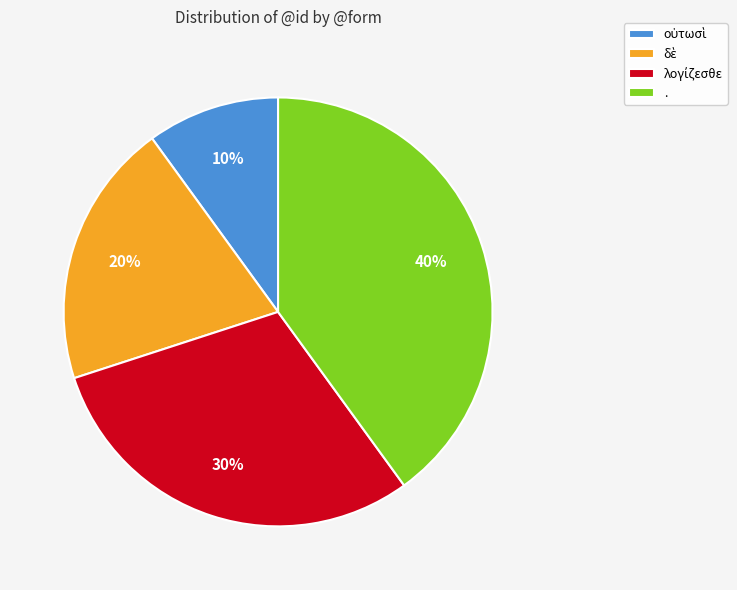

True or false: . accounts for 29% of the total.

False